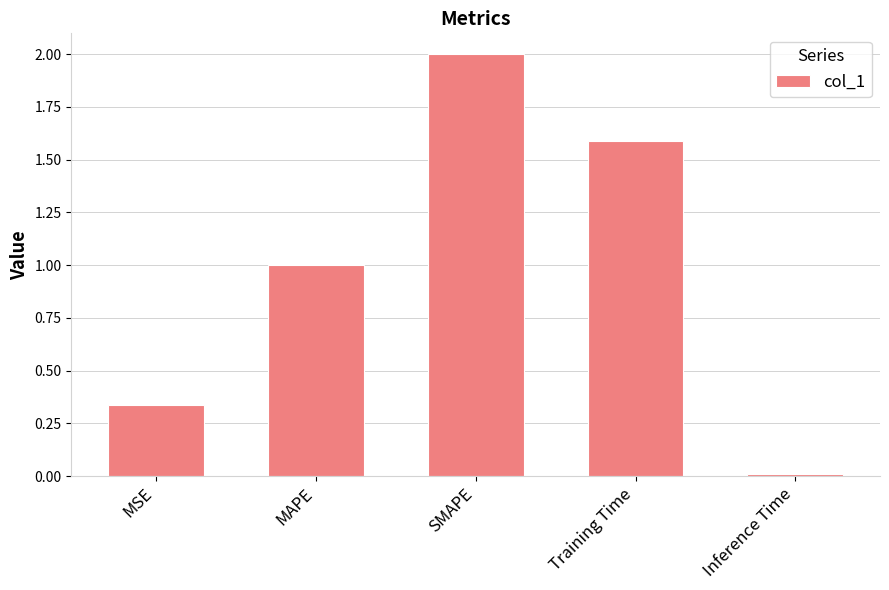

Rank the categories by value from lowest to highest.

Inference Time, MSE, MAPE, Training Time, SMAPE